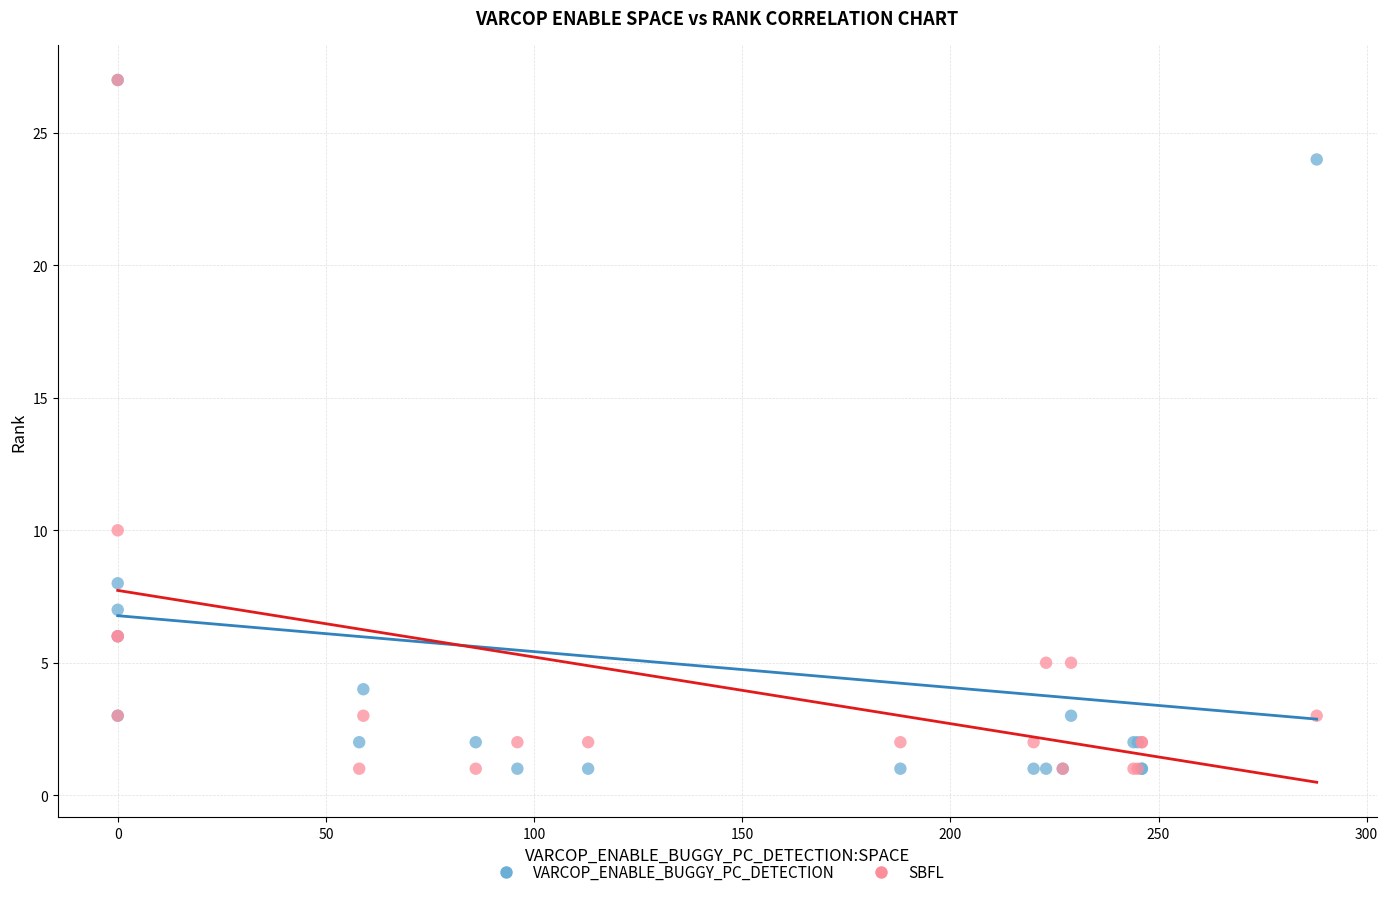

In the VARCOP_ENABLE_BUGGY_PC_DETECTION series, what Y value is closest to 14?

8